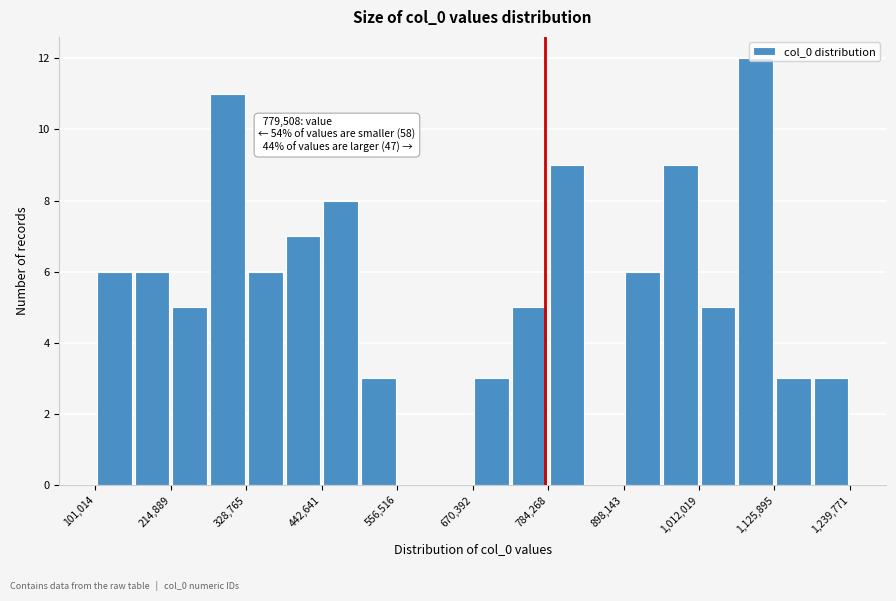

Around what value on the x-axis is the tallest bar? Give the approximate position of its centre, as read against the axis.

1100000